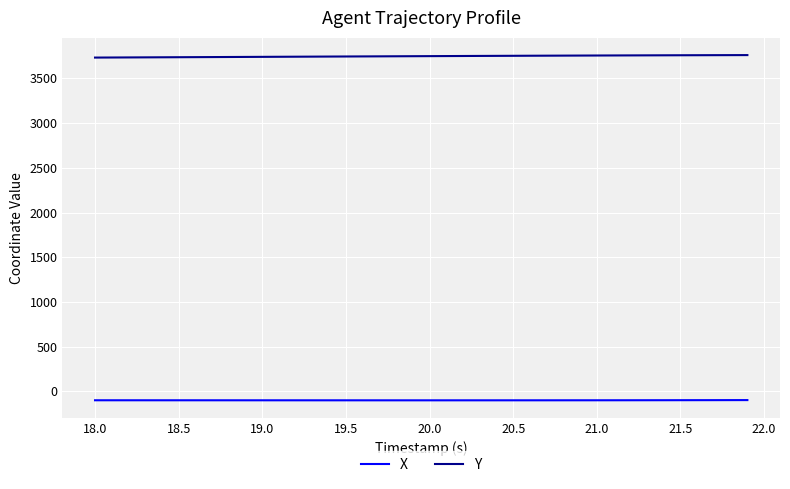

True or false: X and Y cross at least once.

False